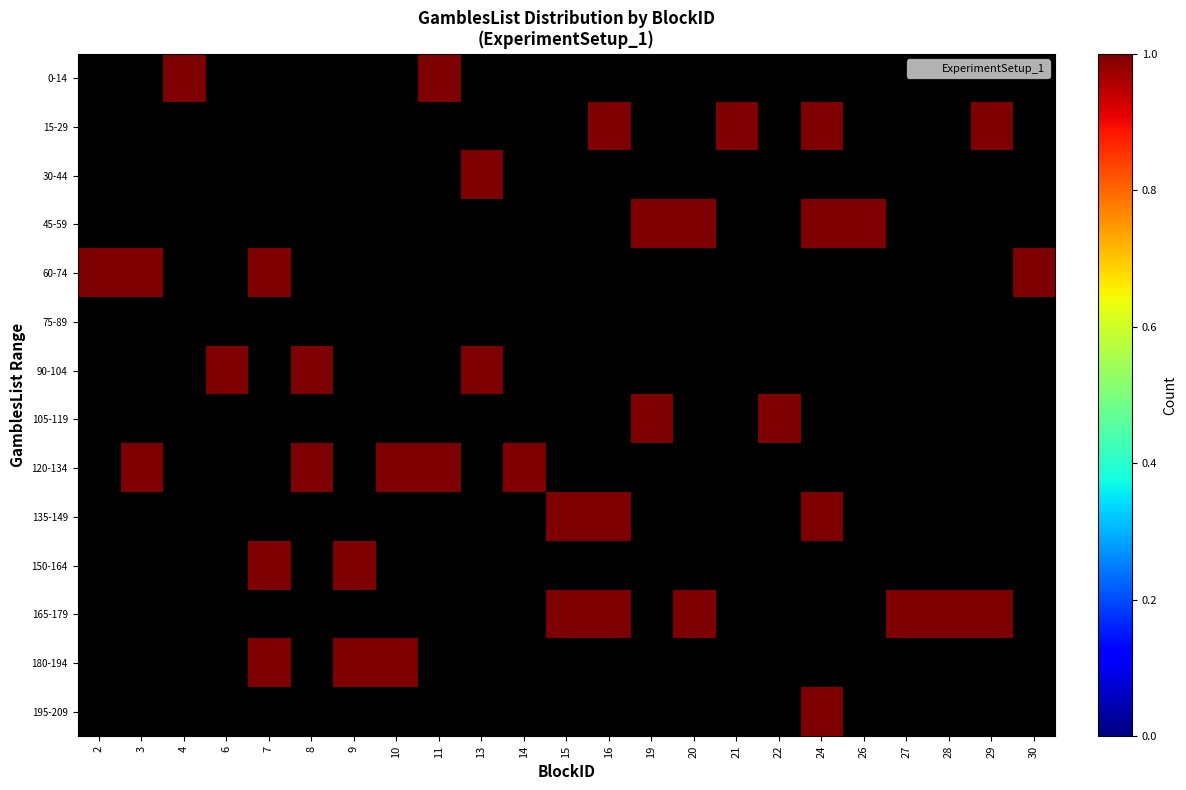

Count the number of data series in this chart.

14